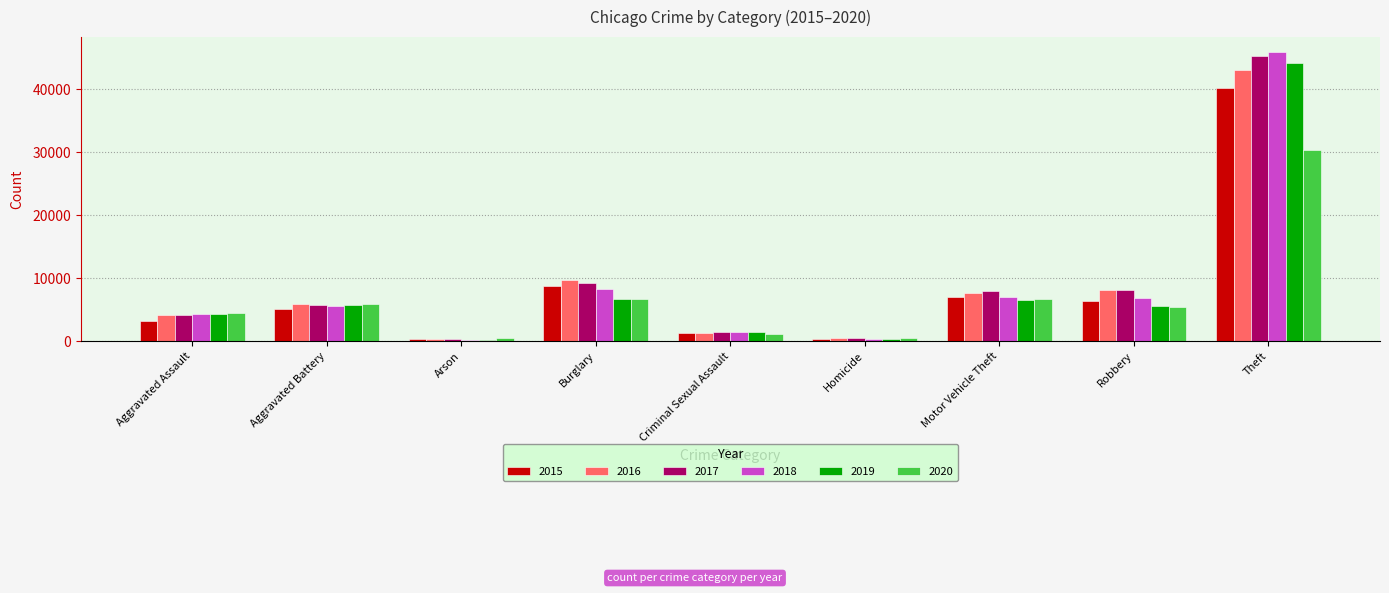

What is the label of the 3rd bar from the left?

Arson